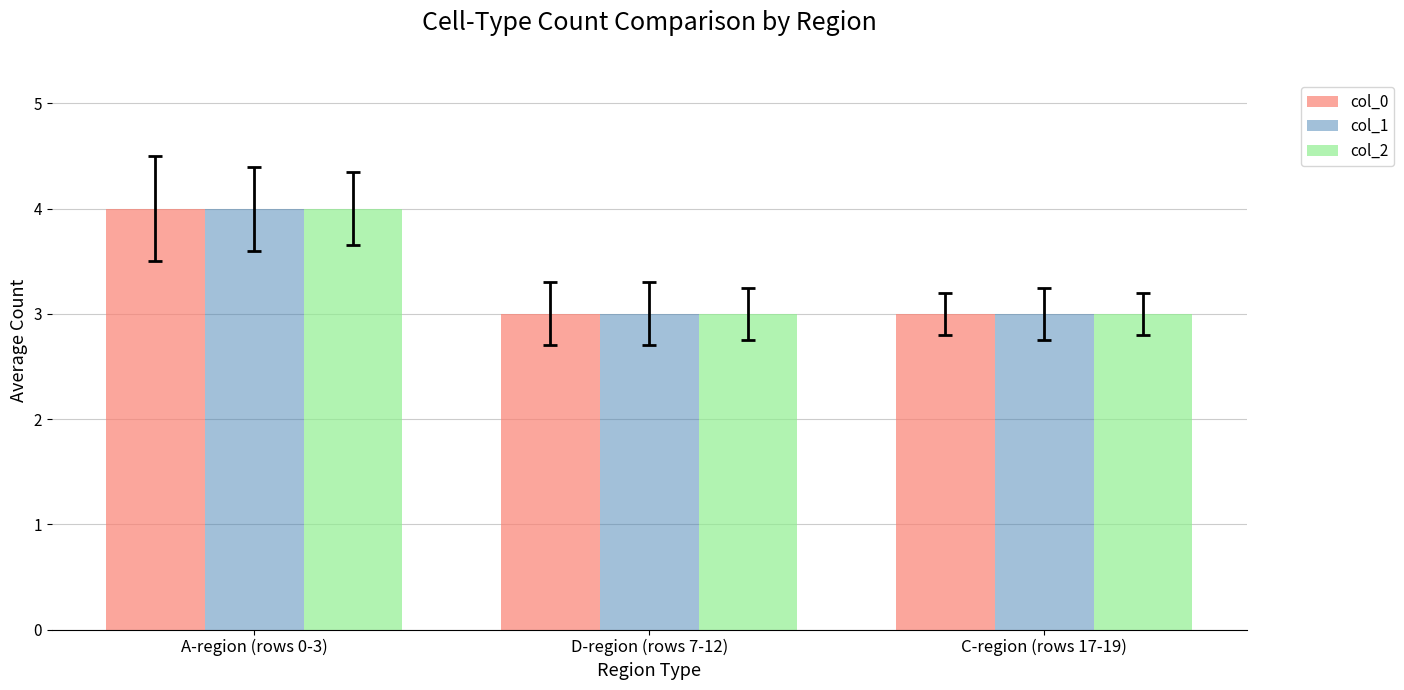

What is the average value of the col_0 series?

3